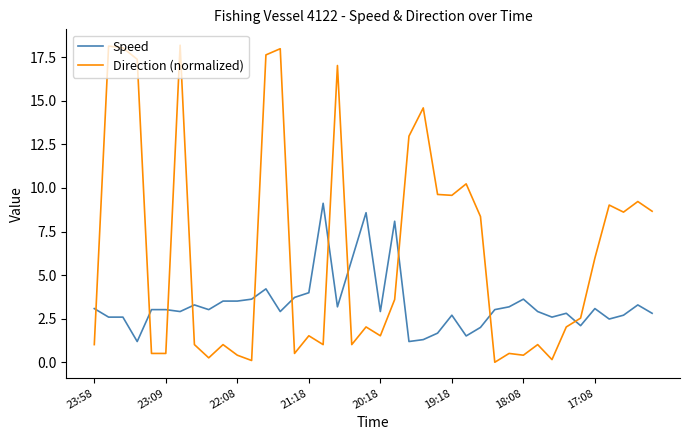

How many lines are shown in the chart?

2